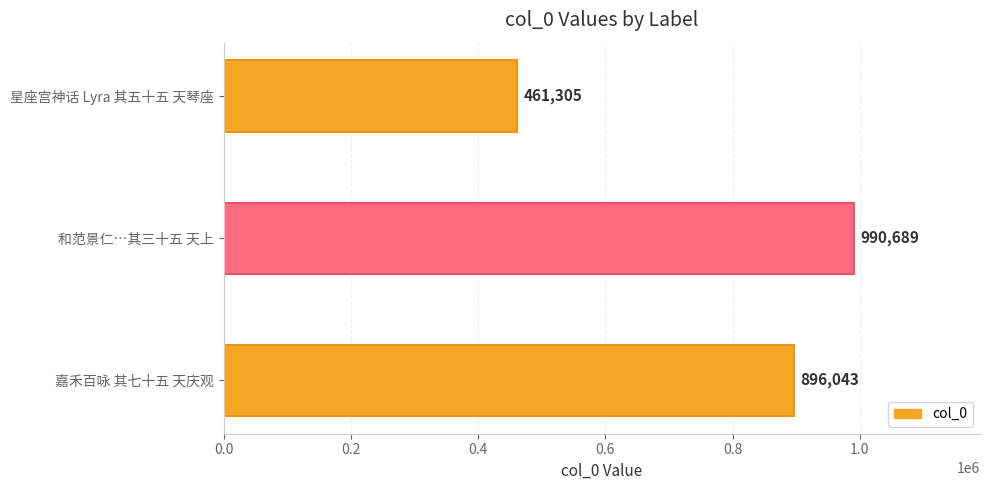

Reading bottom to top, what are all the values shown in this chart?

896043	990689	461305